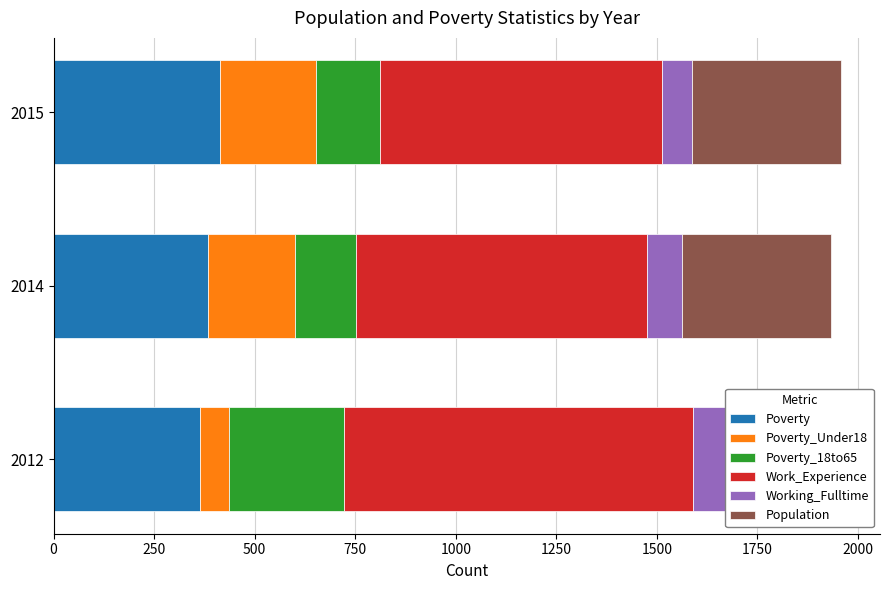

List the series in order of their peak value, lowest first.

Working_Fulltime, Poverty_Under18, Poverty_18to65, Population, Poverty, Work_Experience